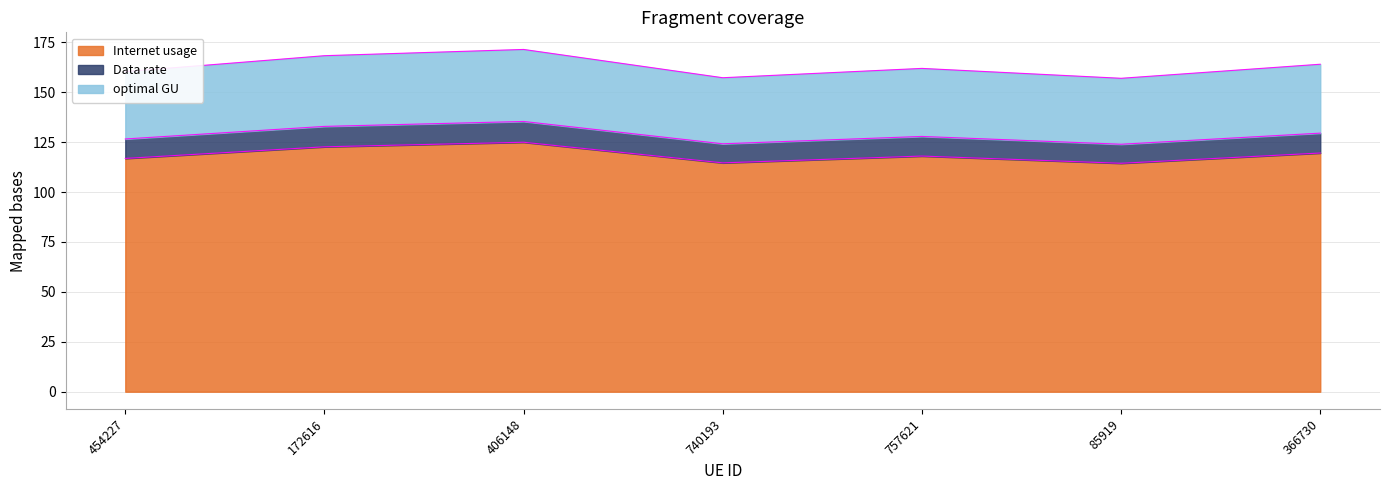

Reading left to right, transcribe all the data shown in this chart.

Internet usage: 116.8	122.6	124.9	114.6	118.0	114.4	119.5
Data rate: 126.6	132.8	135.3	124.1	127.8	123.9	129.5
optimal GU: 160.3	168.2	171.4	157.2	161.9	156.9	164.0